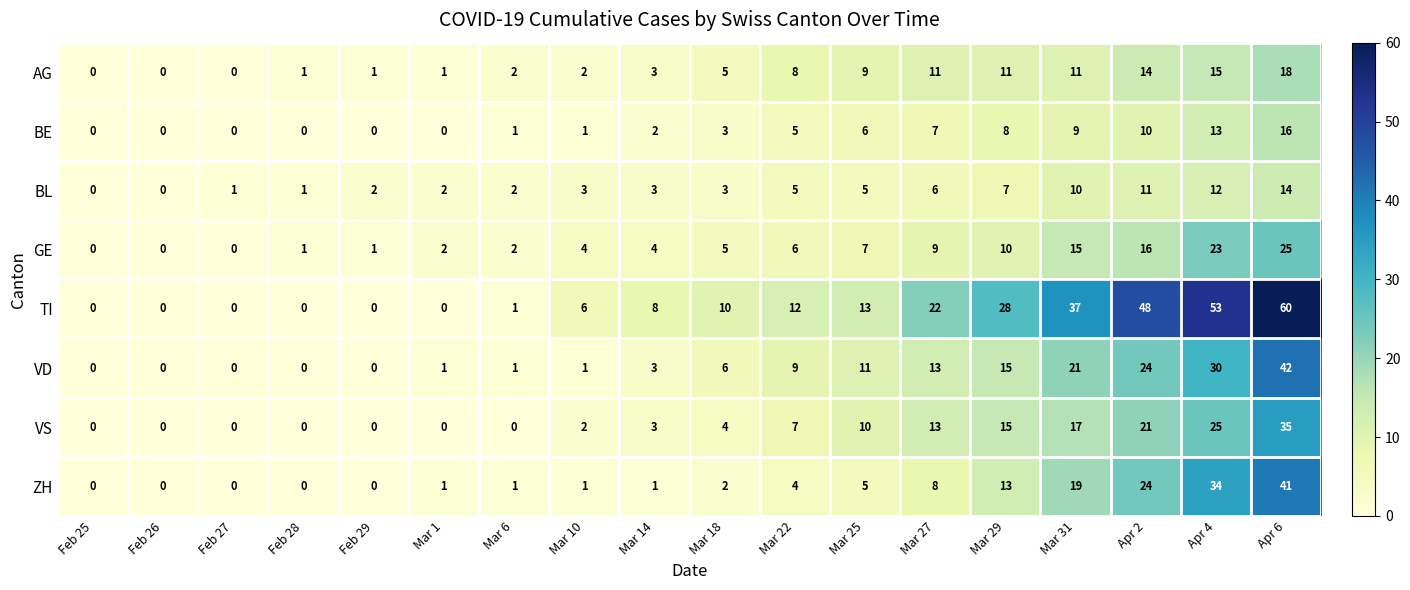

What is the maximum value shown in the chart?

60